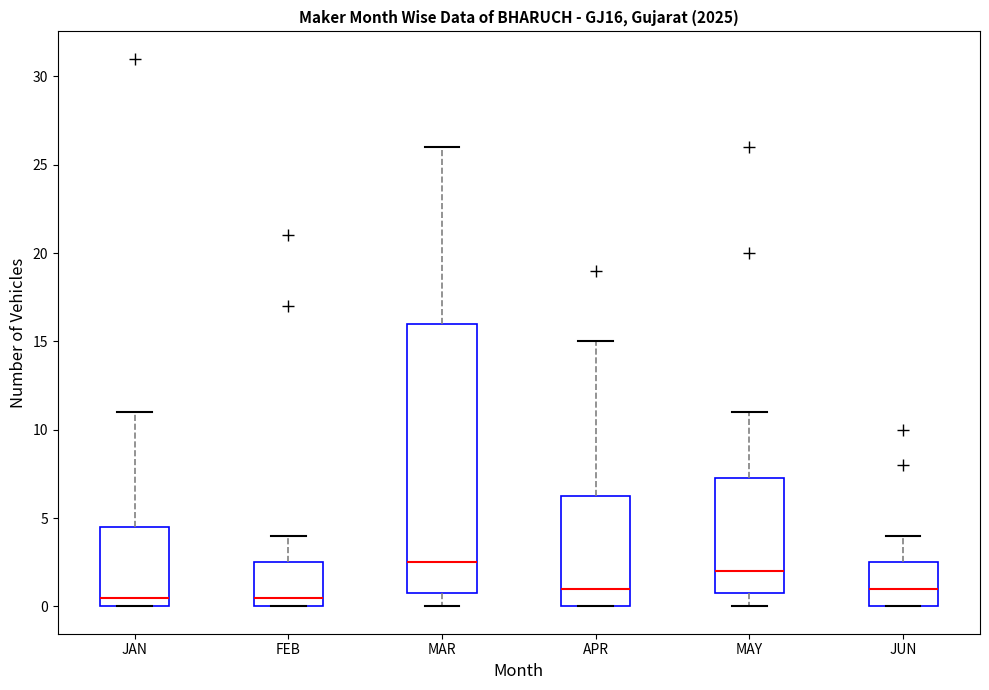

Reading left to right, transcribe this box plot: for each box, give where its median line is, the range the box spans, and where its two whiskers end, as read against the y-axis. The values are not printed on the chart, so give them approximately, as read against the axis.

JAN: median 0.5, box 0.0 to 4.5, whiskers 0.0 to 11.0
FEB: median 0.5, box 0.0 to 2.5, whiskers 0.0 to 4.0
MAR: median 2.5, box 1.0 to 16.0, whiskers 0.0 to 26.0
APR: median 1.0, box 0.0 to 6.5, whiskers 0.0 to 15.0
MAY: median 2.0, box 1.0 to 7.5, whiskers 0.0 to 11.0
JUN: median 1.0, box 0.0 to 2.5, whiskers 0.0 to 4.0